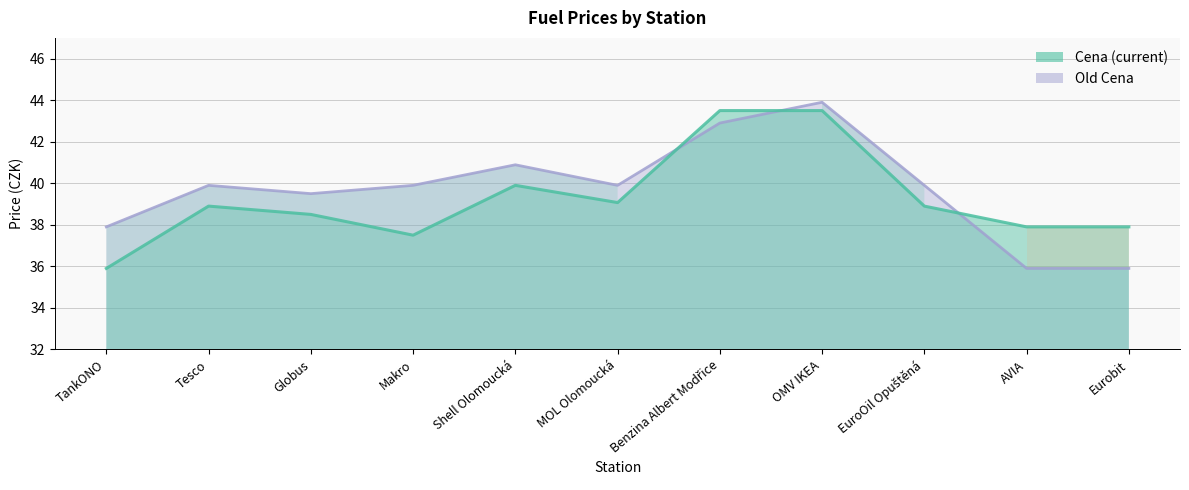

Rank the series at Globus from lowest to highest value.

Cena, Old Cena